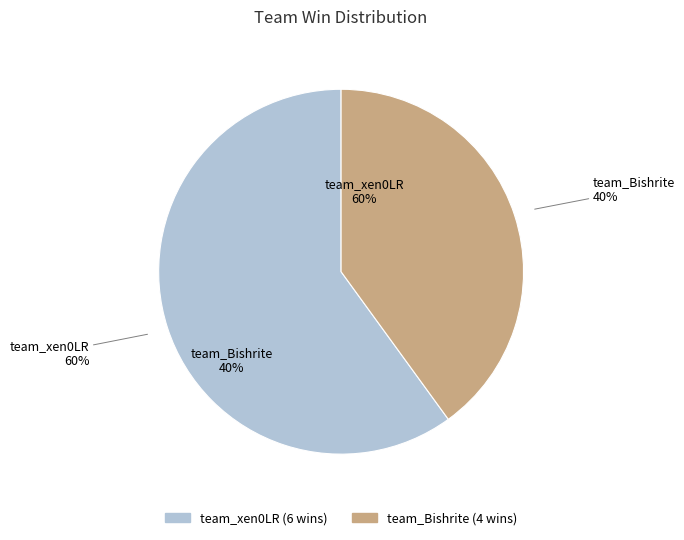

How many slices are in this pie chart?

2